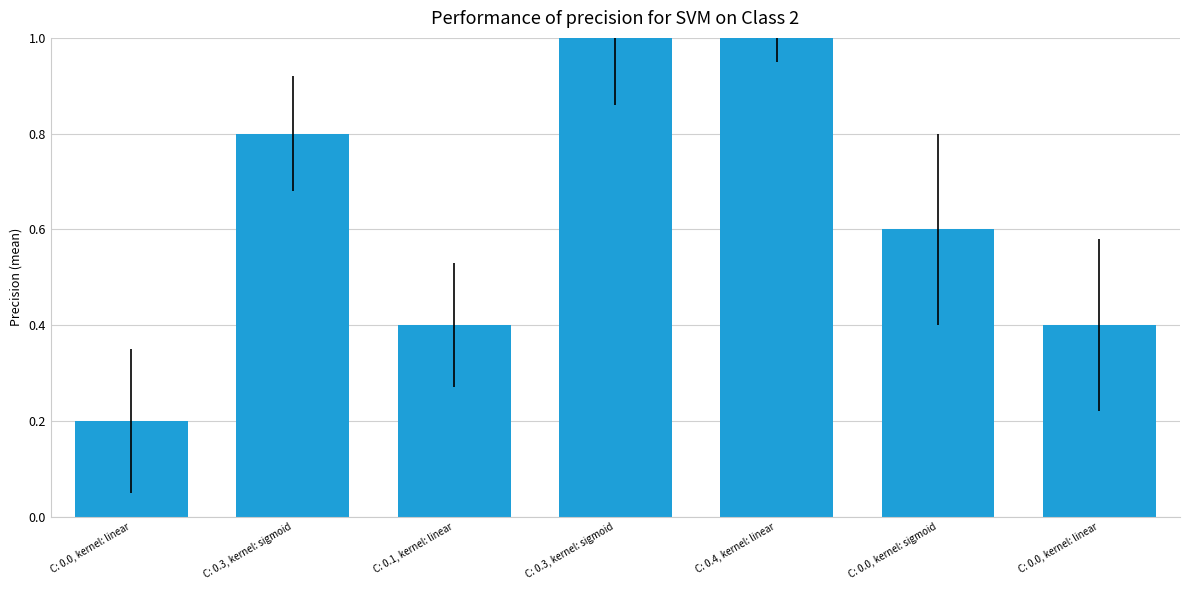

Reading right to left, transcribe all the data shown in this chart.

C: 0.0, kernel: linear=0.4	C: 0.0, kernel: sigmoid=0.6	C: 0.4, kernel: linear=1.0	C: 0.3, kernel: sigmoid=1.0	C: 0.1, kernel: linear=0.4	C: 0.3, kernel: sigmoid=0.8	C: 0.0, kernel: linear=0.2